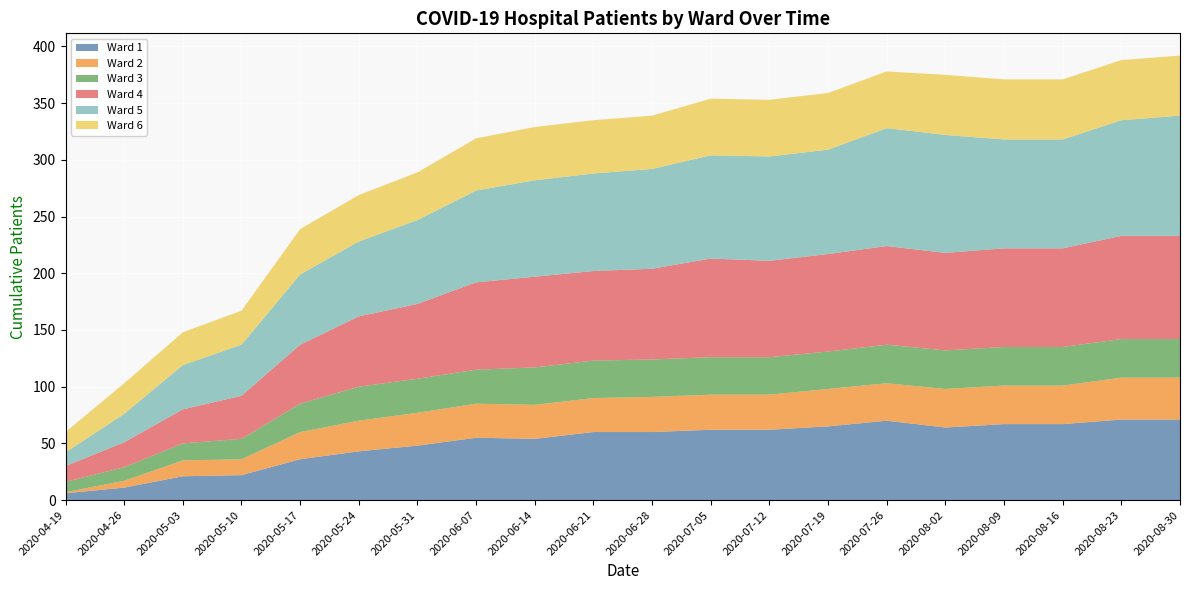

Reading left to right, what are all the values shown in this chart?

Ward 1: 6	11	21	22	36	43	48	55	54	60	60	62	62	65	70	64	67	67	71	71
Ward 2: 1	6	14	14	24	27	29	30	30	30	31	31	31	33	33	34	34	34	37	37
Ward 3: 9	12	15	18	25	30	30	30	33	33	33	33	33	33	34	34	34	34	34	34
Ward 4: 14	22	30	38	52	62	66	77	80	79	80	87	85	86	87	86	87	87	91	91
Ward 5: 12	25	39	45	62	66	74	81	85	86	88	91	92	92	104	104	96	96	102	106
Ward 6: 18	27	29	30	40	41	42	46	47	47	47	50	50	50	50	53	53	53	53	53